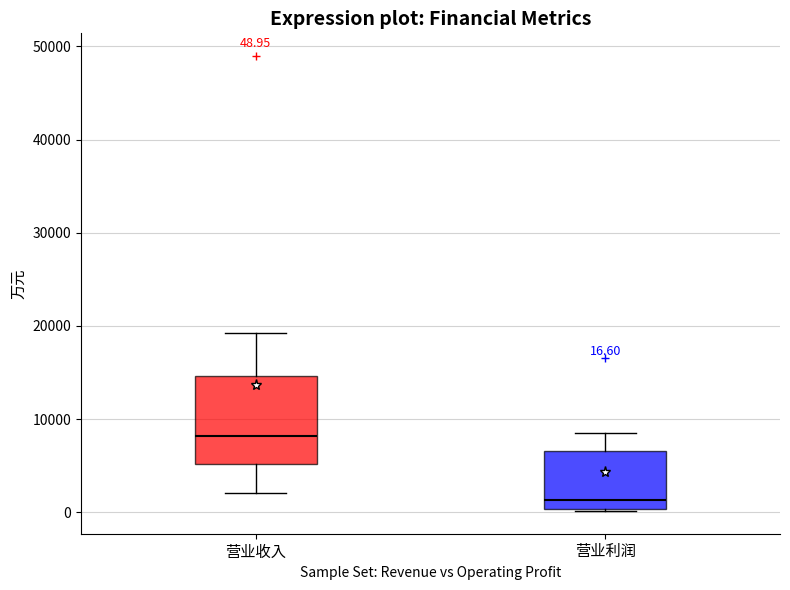

Which box has the highest median line?

营业收入